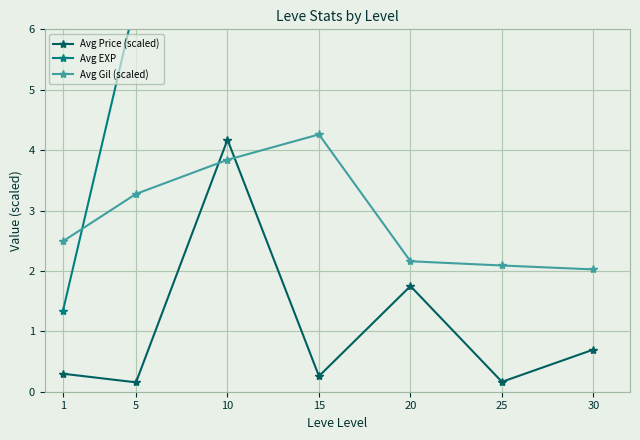

How many distinct data groups are displayed?

3